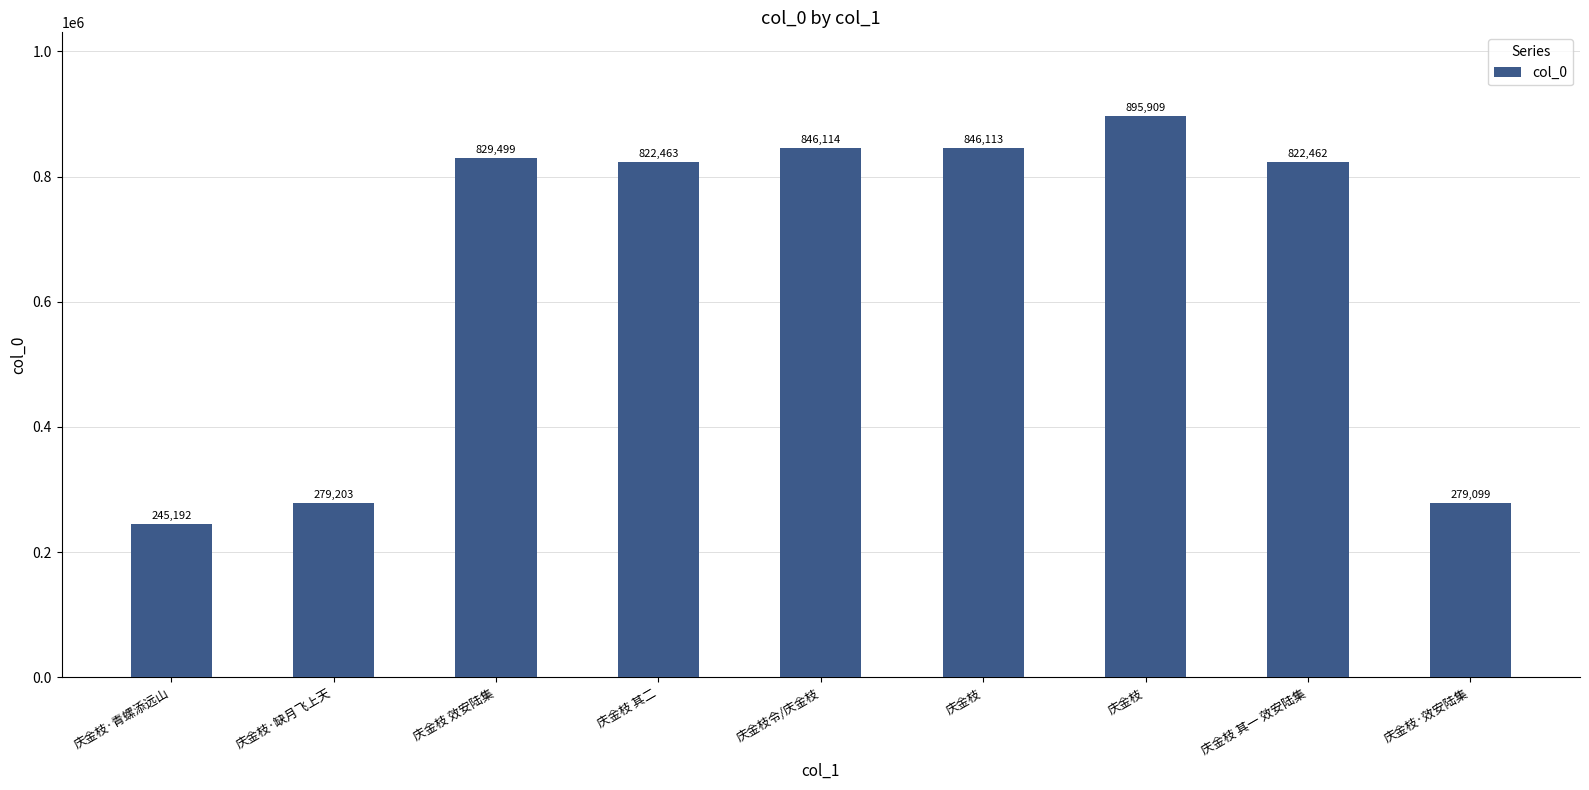

Does the chart contain any negative values?

No